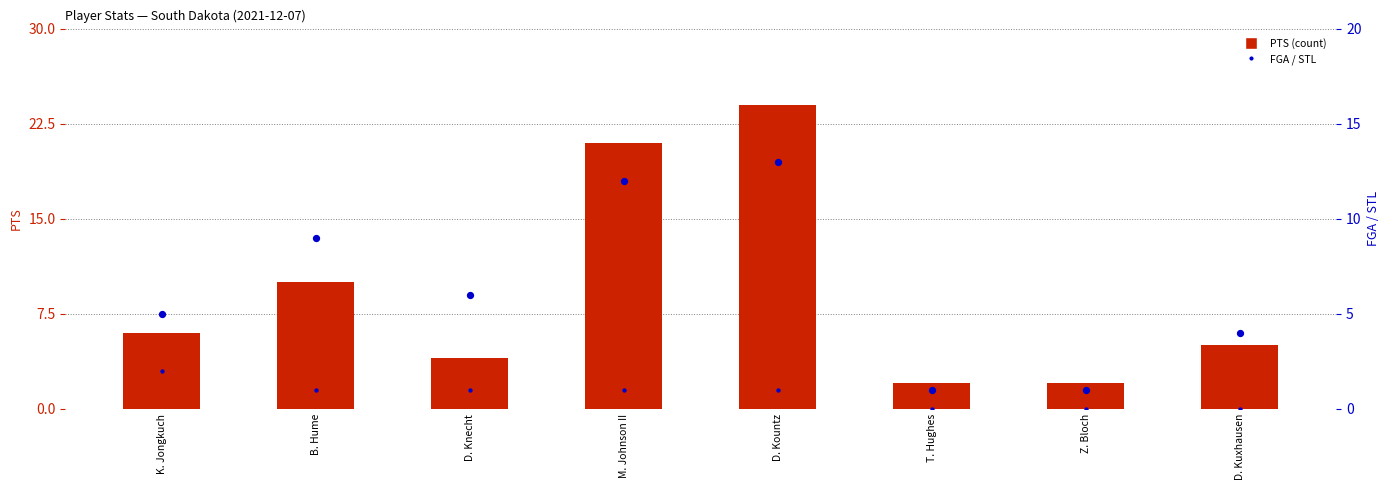

Which series has the widest spread of Y values?

PTS